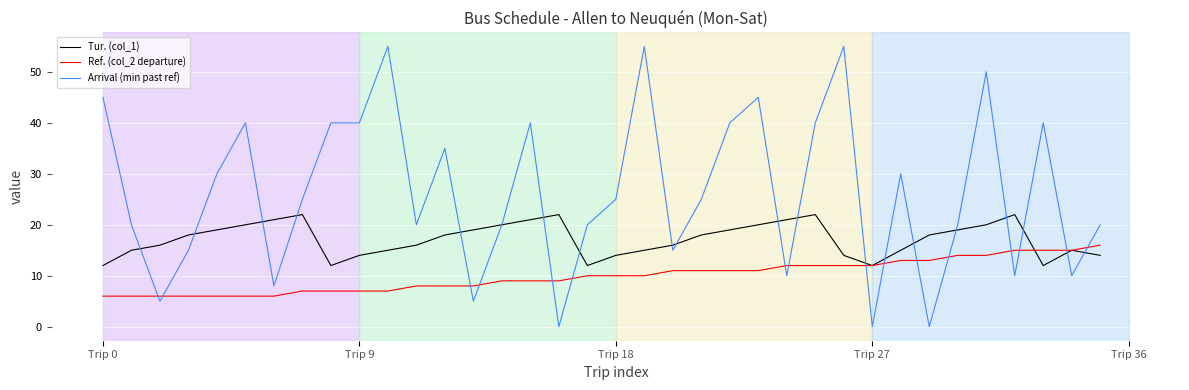

List the series in order of their peak value, highest first.

Arrival (min past ref), Tur. (col_1), Ref. (col_2 departure)